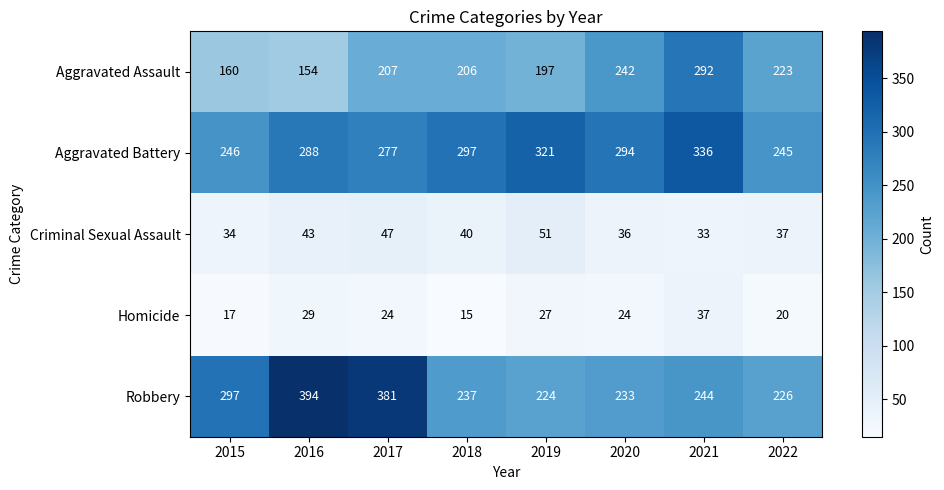

At 2017, list the series in order from largest to smallest.

Robbery, Aggravated Battery, Aggravated Assault, Criminal Sexual Assault, Homicide